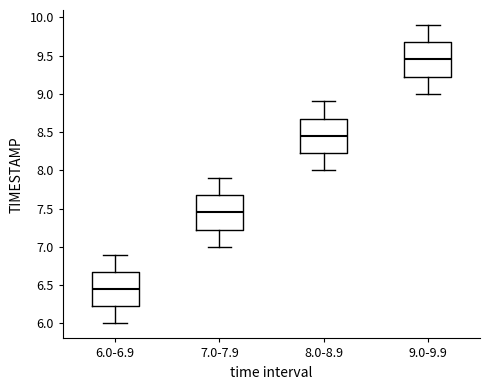

Reading left to right, read every box against the y-axis: the position of its median line, the range the box covers, and the ends of its whiskers. The values are not printed on the chart, so give them approximately, as read against the axis.

6.0-6.9: median 6.45, box 6.25 to 6.70, whiskers 6.00 to 6.90
7.0-7.9: median 7.45, box 7.25 to 7.70, whiskers 7.00 to 7.90
8.0-8.9: median 8.45, box 8.25 to 8.70, whiskers 8.00 to 8.90
9.0-9.9: median 9.45, box 9.25 to 9.70, whiskers 9.00 to 9.90